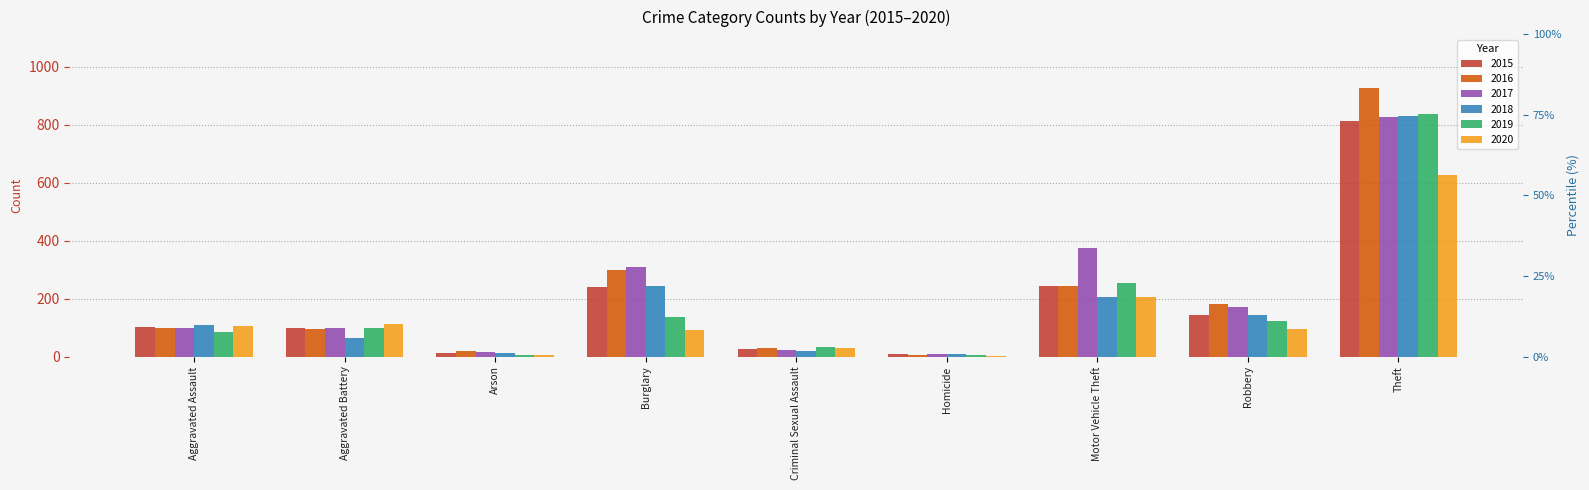

At which label is 2020 closest to 314?

Motor Vehicle Theft